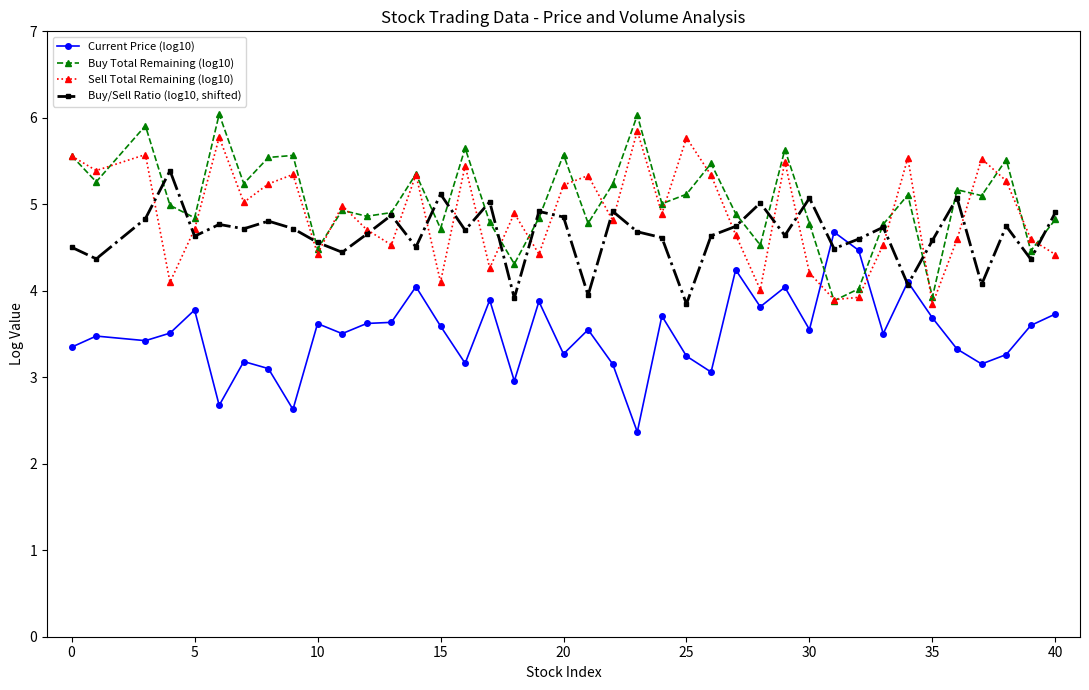

What is the difference between the maximum and second lowest values in the Current Price (log10) series?

2.1